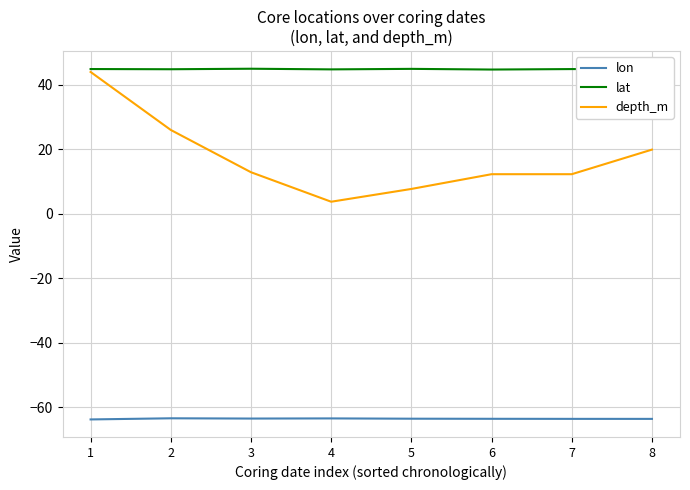

What is the greatest value displayed?

44.9